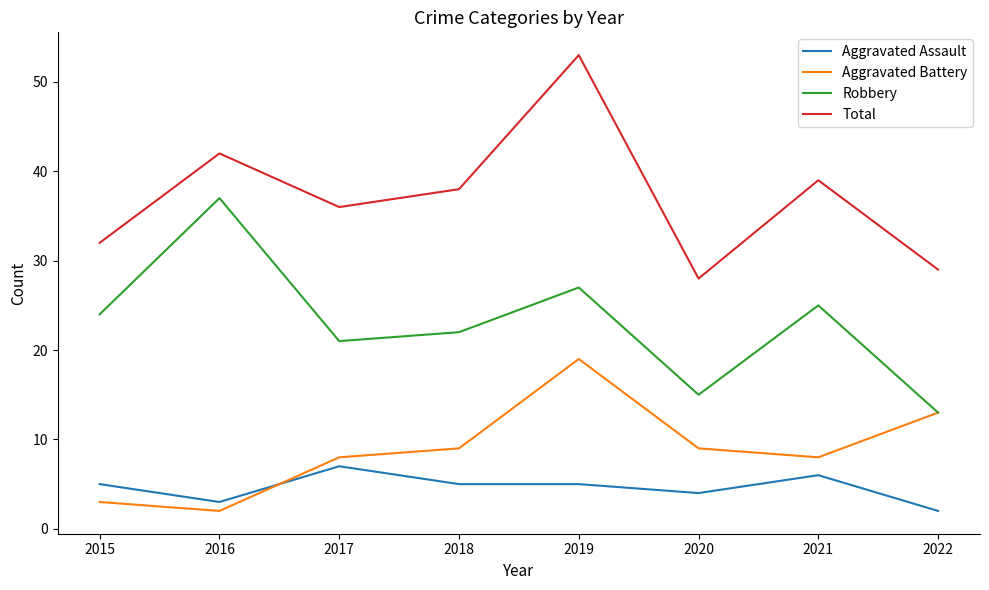

Rank the series by their maximum value, from highest to lowest.

Total, Robbery, Aggravated Battery, Aggravated Assault